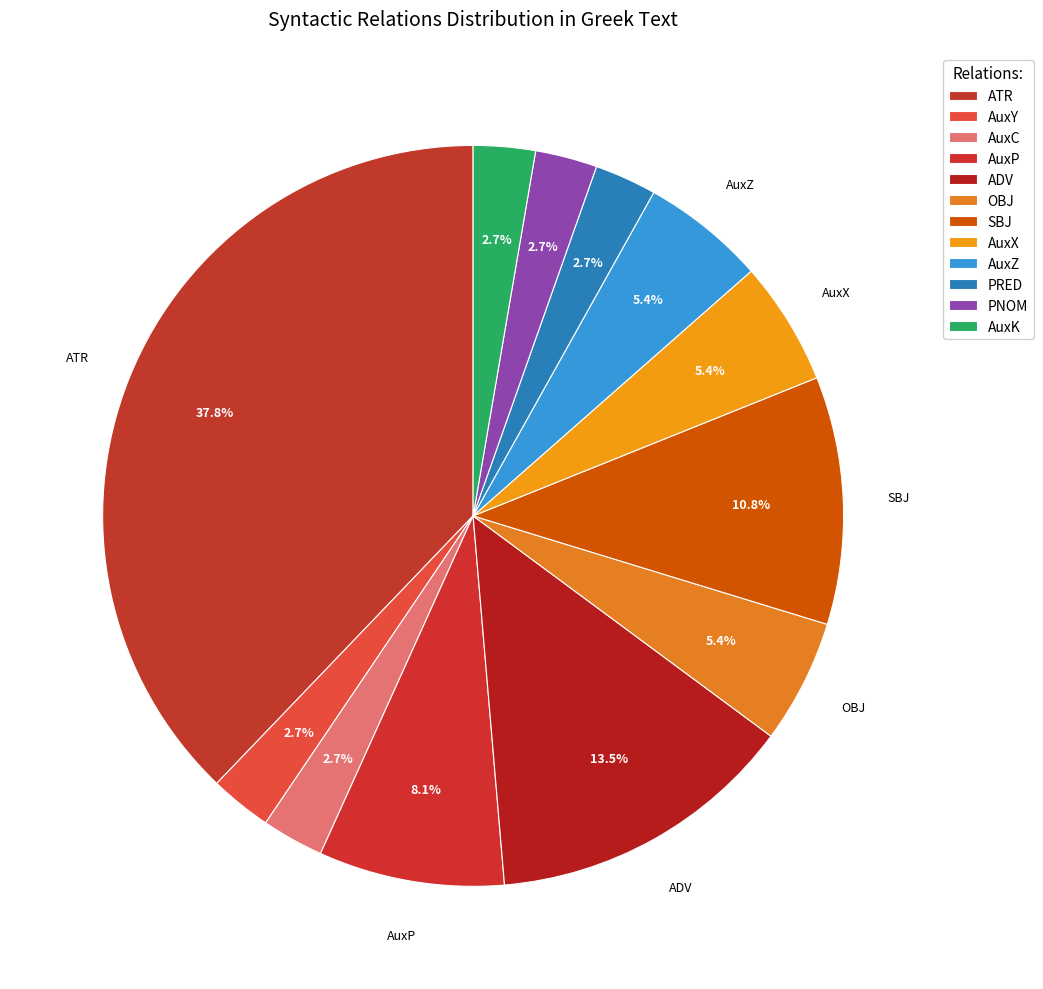

How many slices are in this pie chart?

12